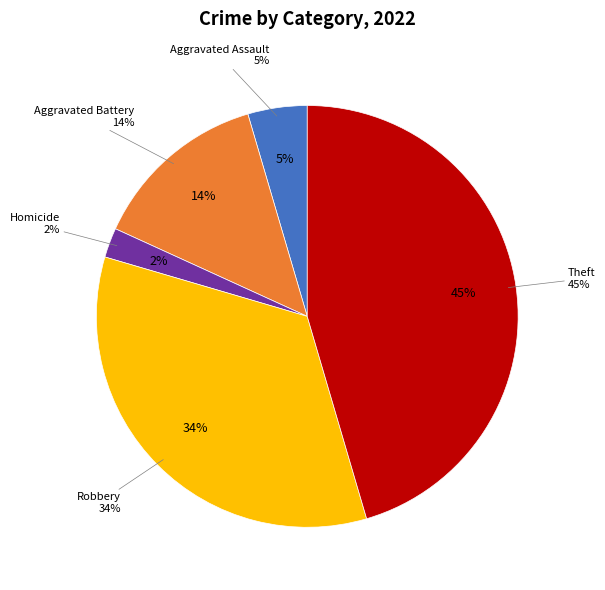

To the nearest percent, what is the difference between the Aggravated Battery and Robbery slice percentages?

20%